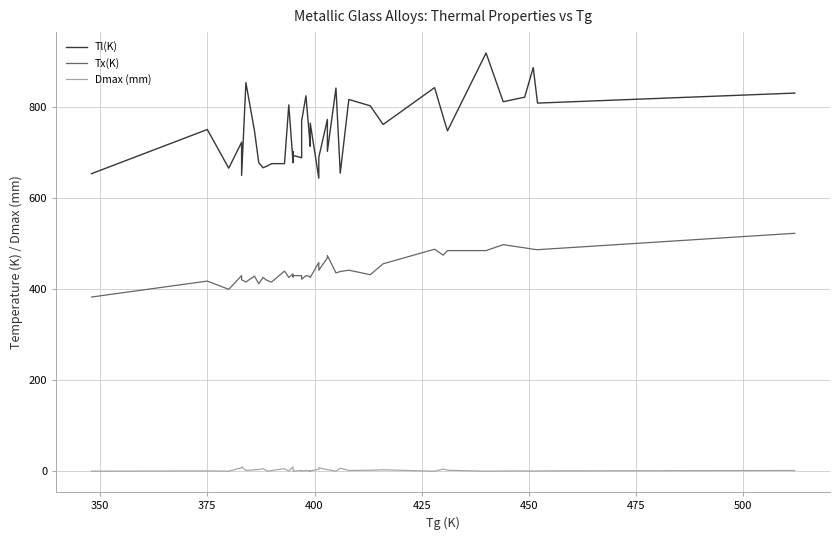

What is the average value of the Tx(K) series?

443.9